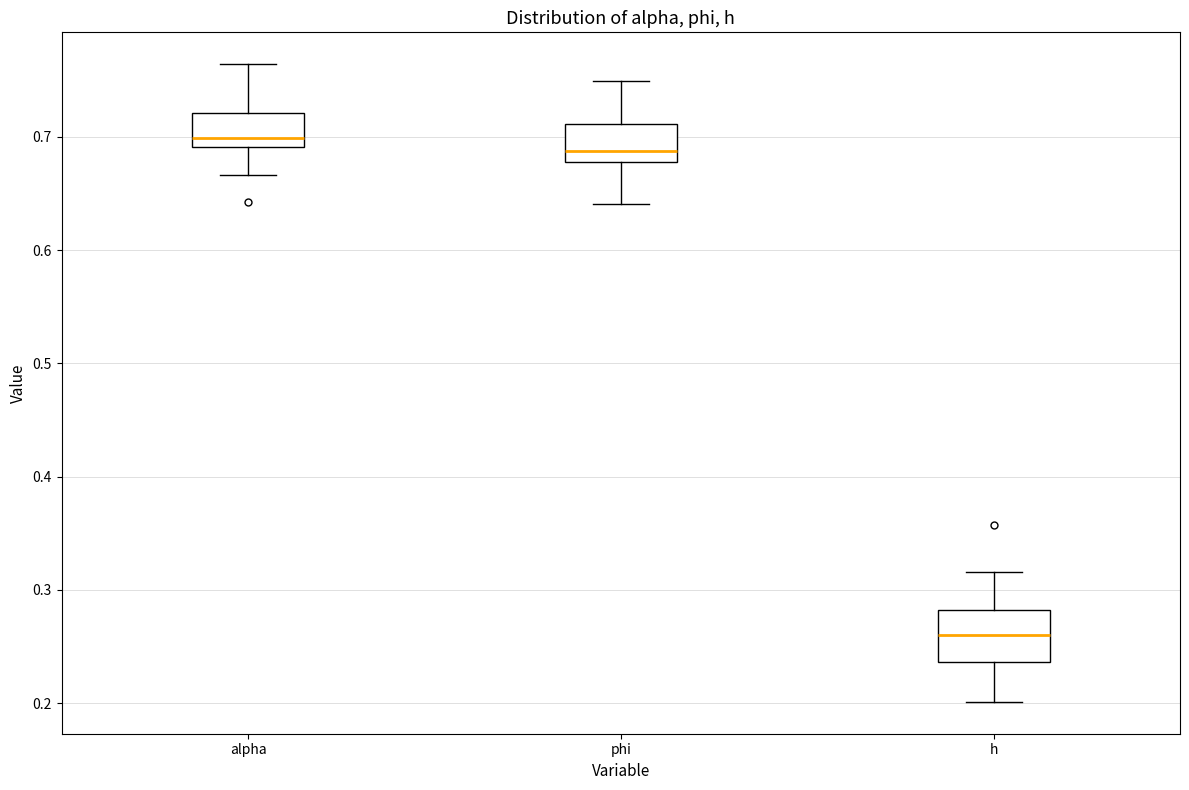

Comparing the boxes themselves (not the whiskers), which one is the tallest?

h